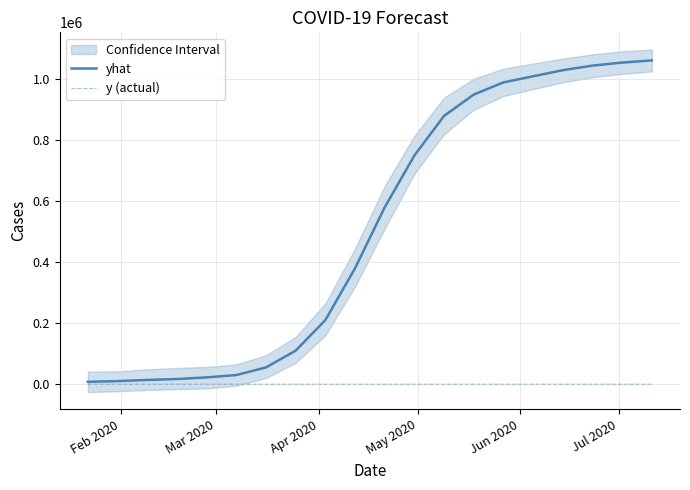

What is the maximum value for yhat?

1062000.0